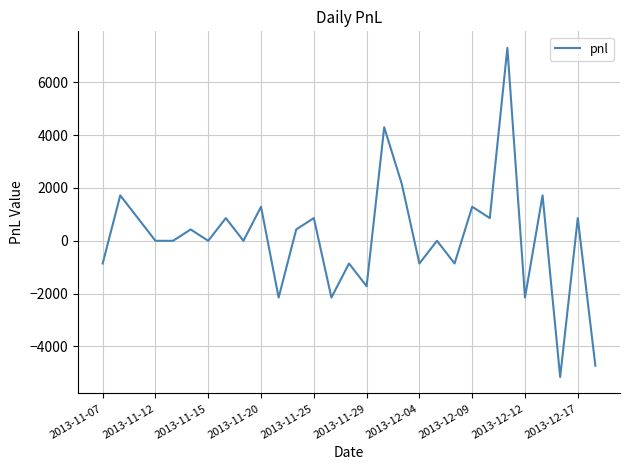

How many values are below 0?

10